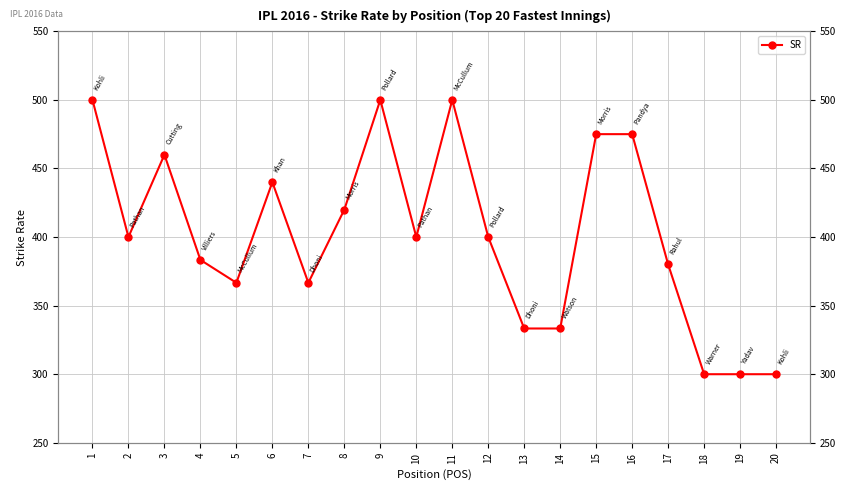

List the labels in order of value, smallest first.

18, 19, 20, 13, 14, 5, 7, 17, 4, 2, 10, 12, 8, 6, 3, 15, 16, 1, 9, 11